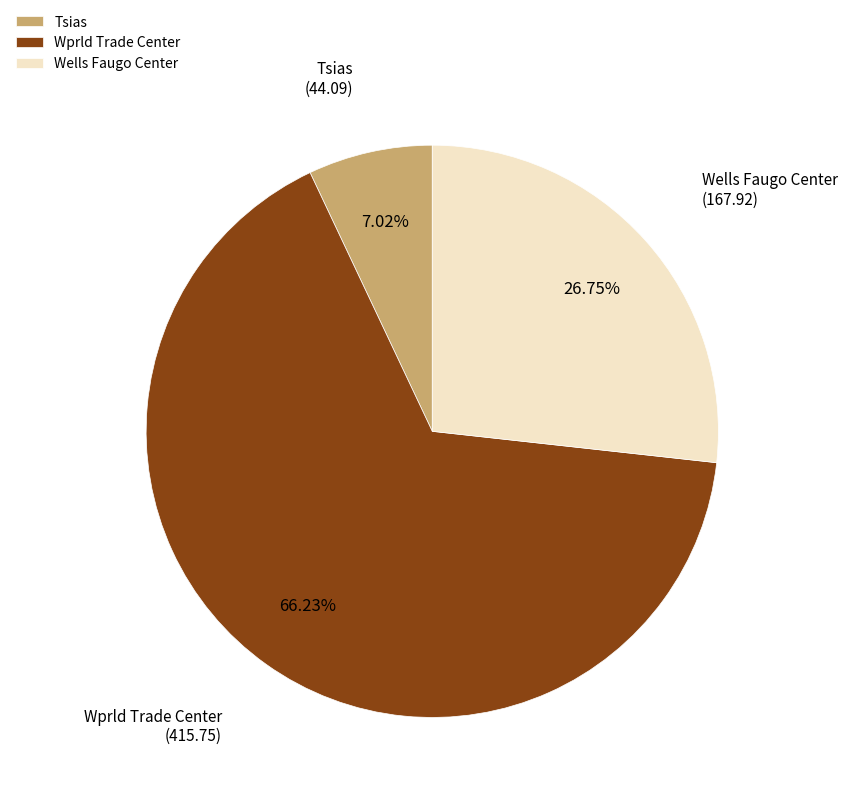

Rank the categories by value from lowest to highest.

Tsias, Wells Faugo Center, Wprld Trade Center